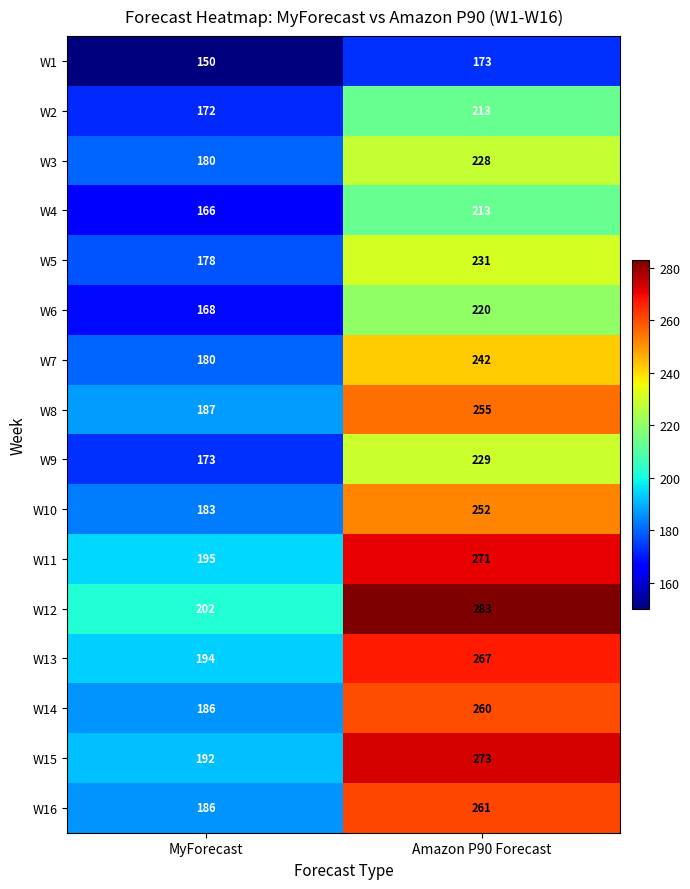

Read the W11 value at Amazon P90 Forecast.

271